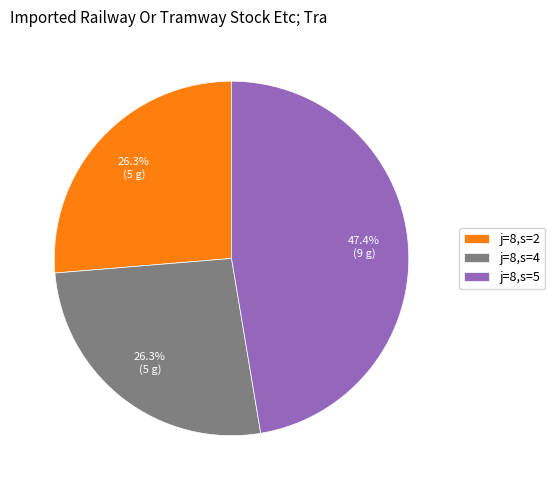

To the nearest percent, what is the difference between the largest and smallest slice percentages?

21%